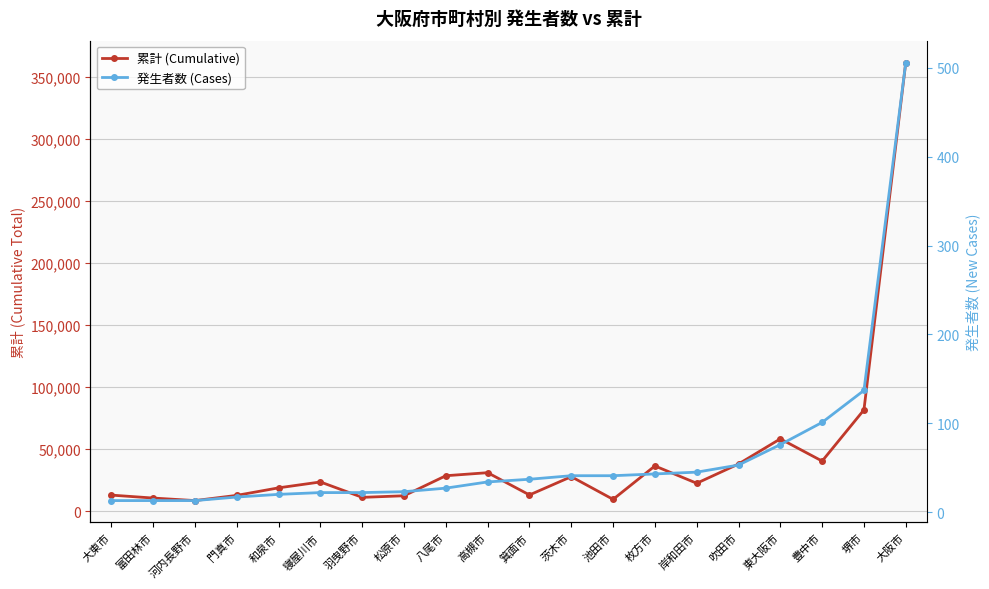

What is the label of the 11th point from the left?

箕面市